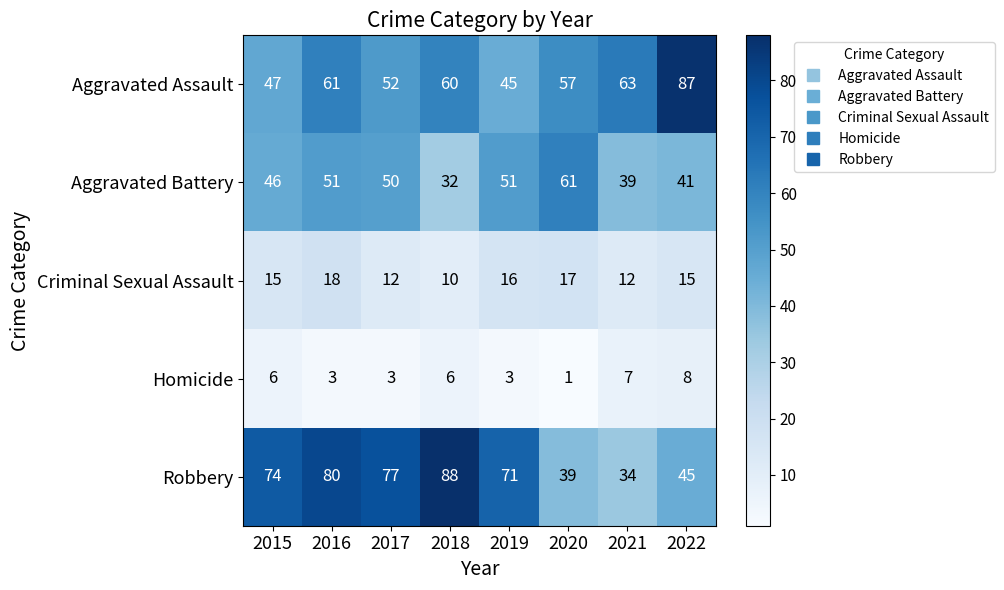

Count the Homicide values in the range 3 to 7.

6